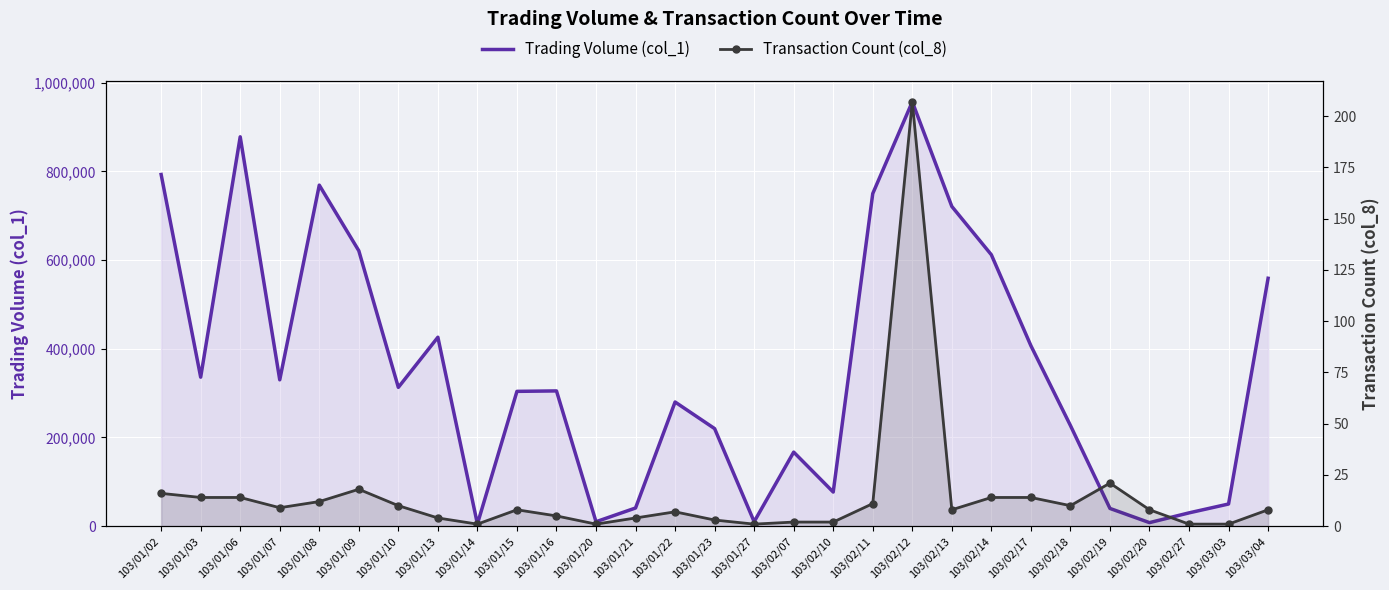

What is the greatest value displayed?

957000